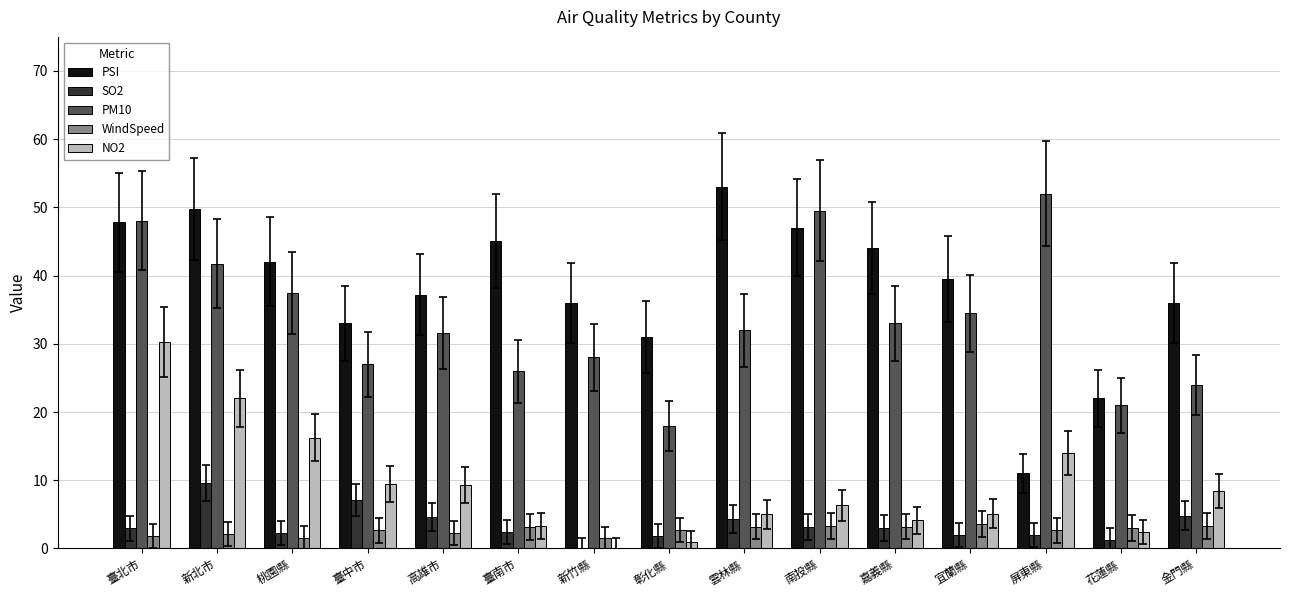

Which category has the highest value in the SO2 series?

新北市